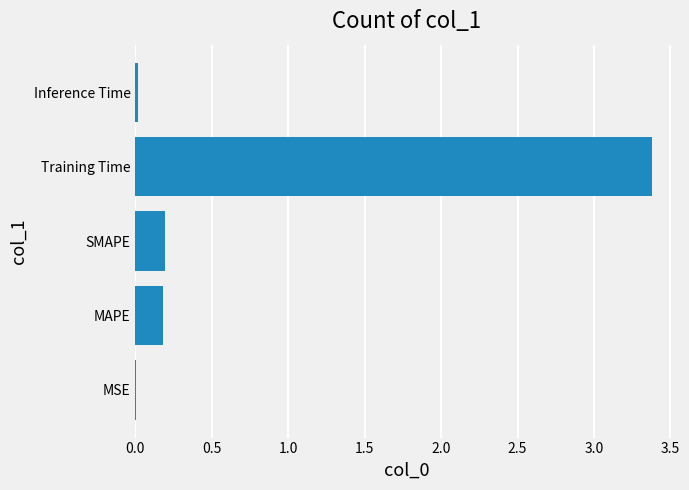

Which has a higher value, Inference Time or Training Time?

Training Time